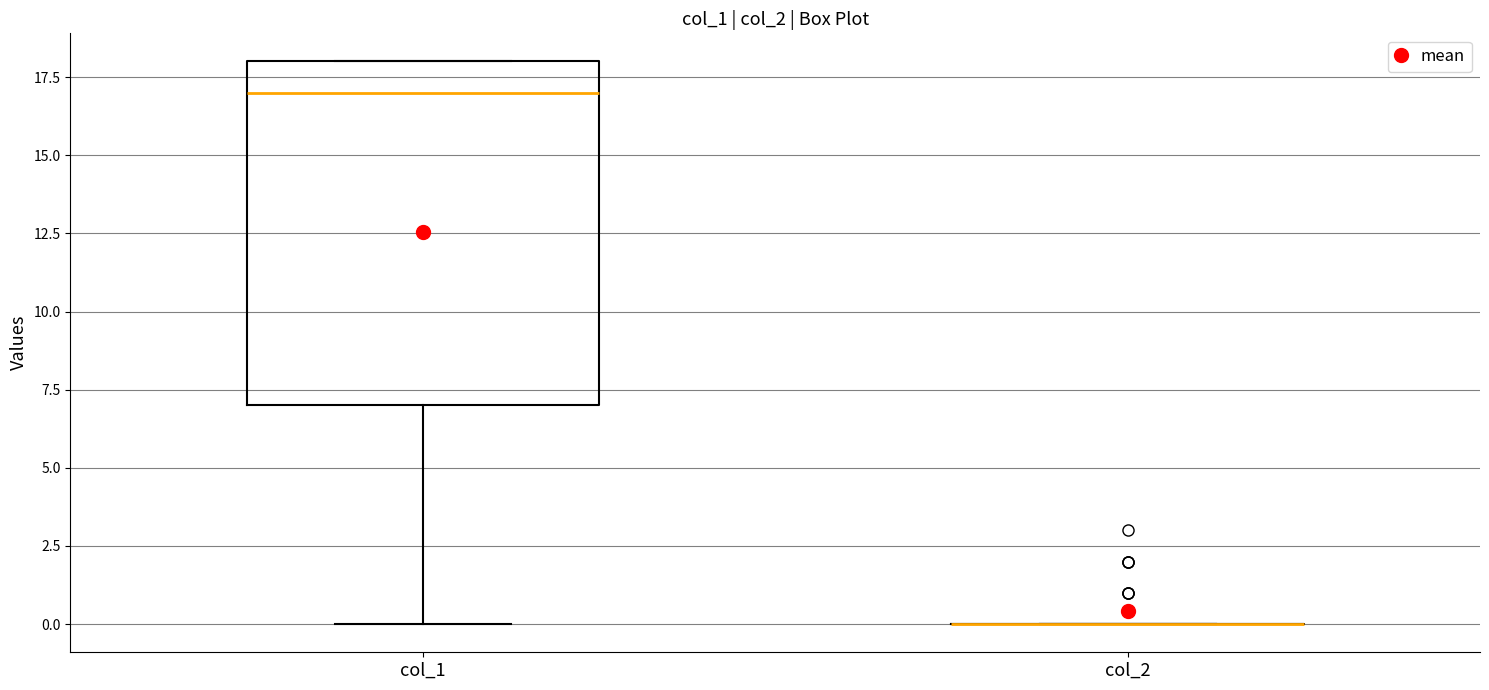

Reading left to right, transcribe this box plot: for each box, give where its median line is, the range the box spans, and where its two whiskers end, as read against the y-axis. The values are not printed on the chart, so give them approximately, as read against the axis.

col_1: median 17, box 7 to 18, whiskers 0 to 18
col_2: box collapsed to a line at 0, whiskers 0 to 0